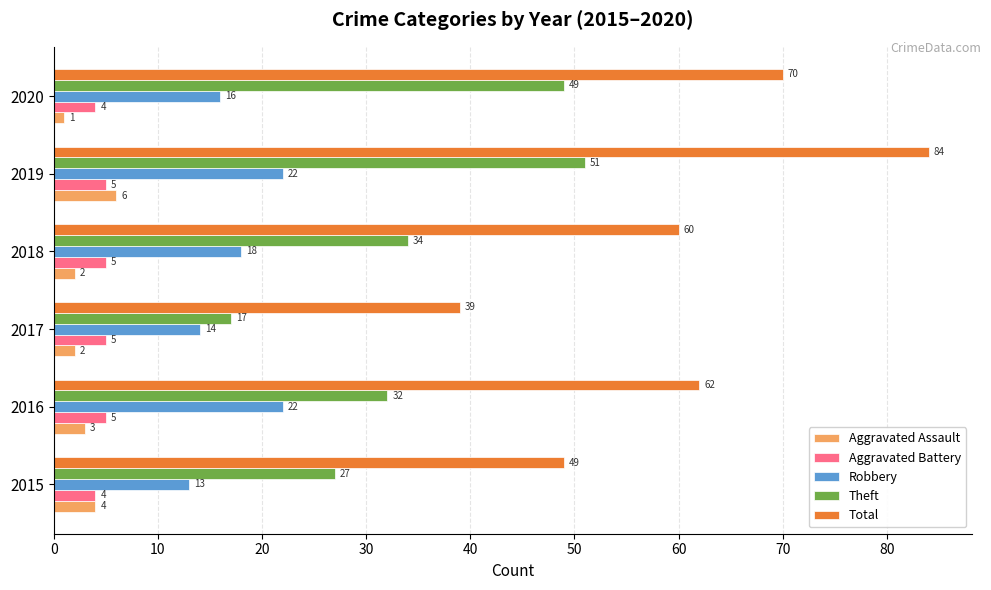

What is the sum of all Robbery values?

105